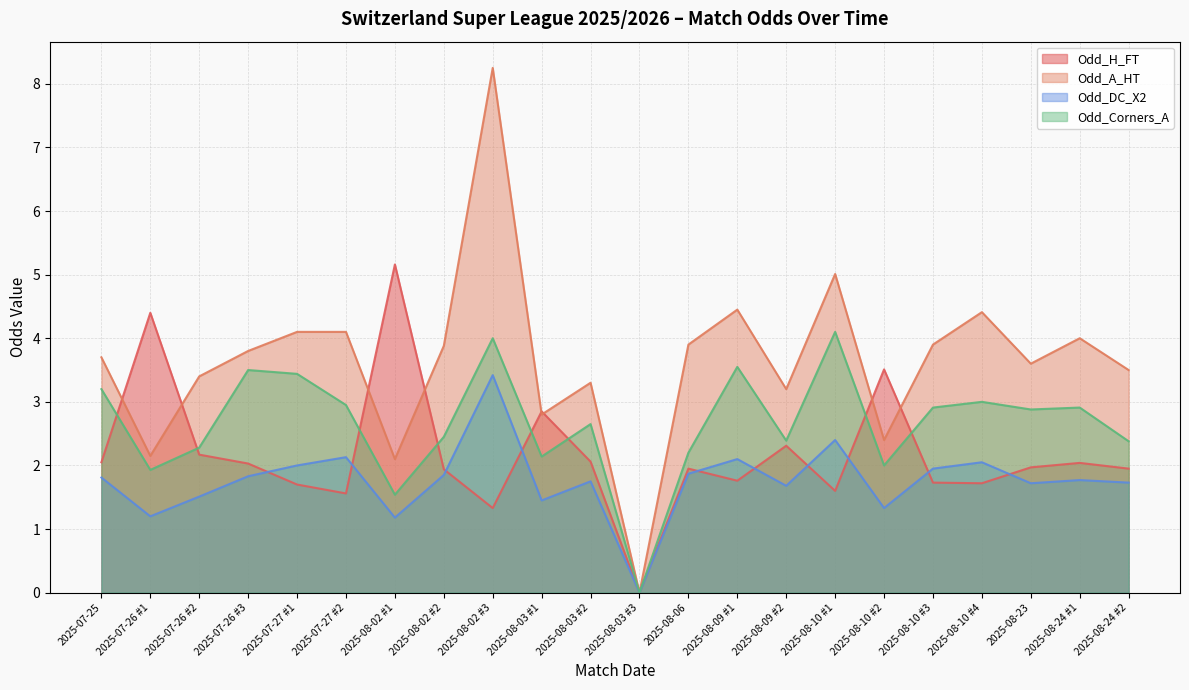

What is the average value of the Odd_H_FT series?

2.2